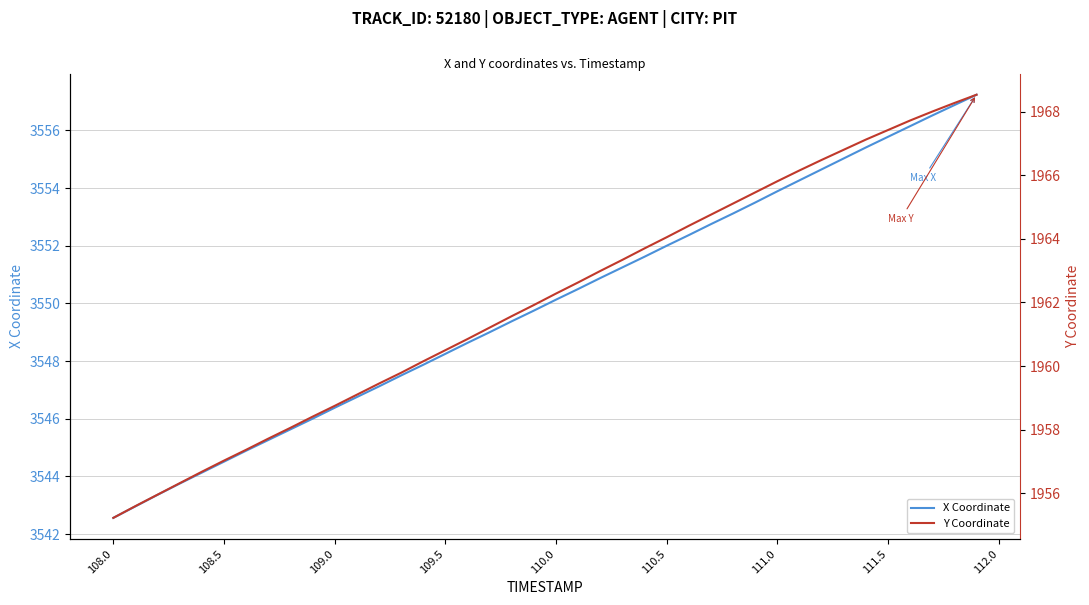

What is the difference between the maximum and minimum values in the X Coordinate series?

14.7